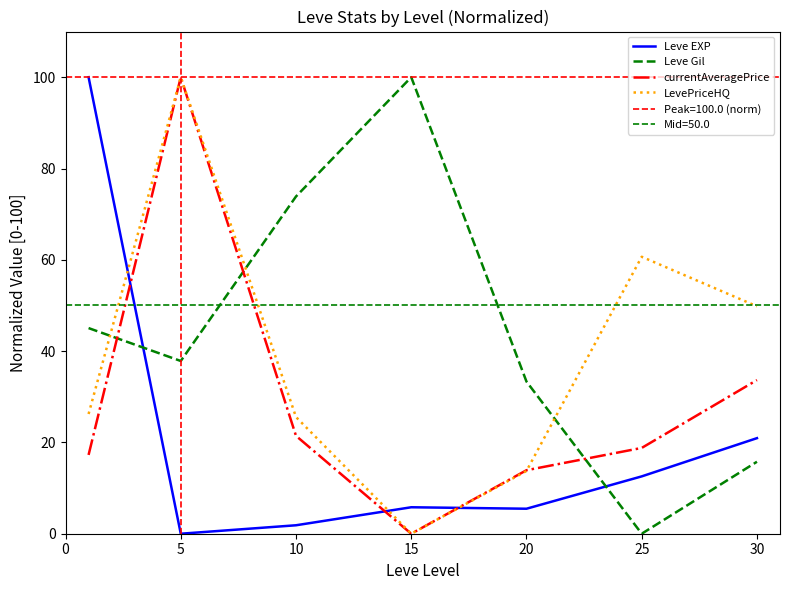

The Leve EXP series shows 0.9 at 10. True or false?

False